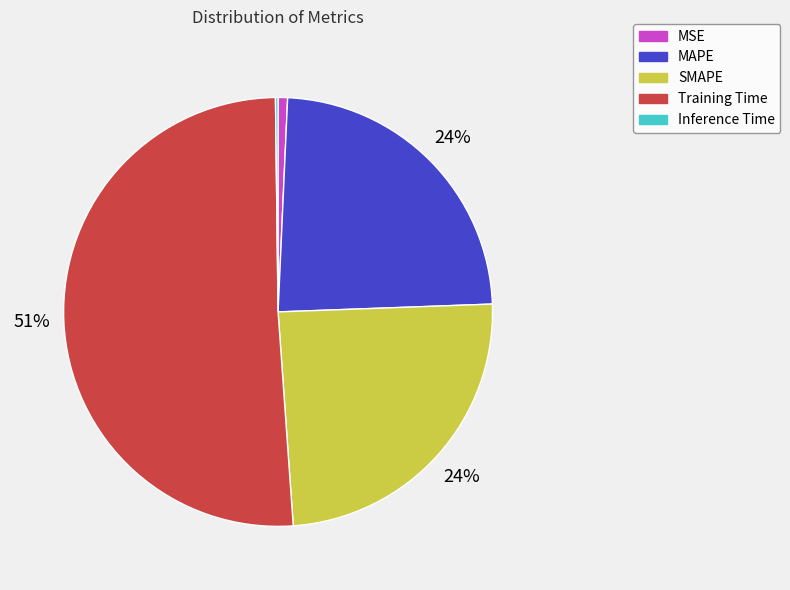

True or false: MAPE accounts for 24% of the total.

True